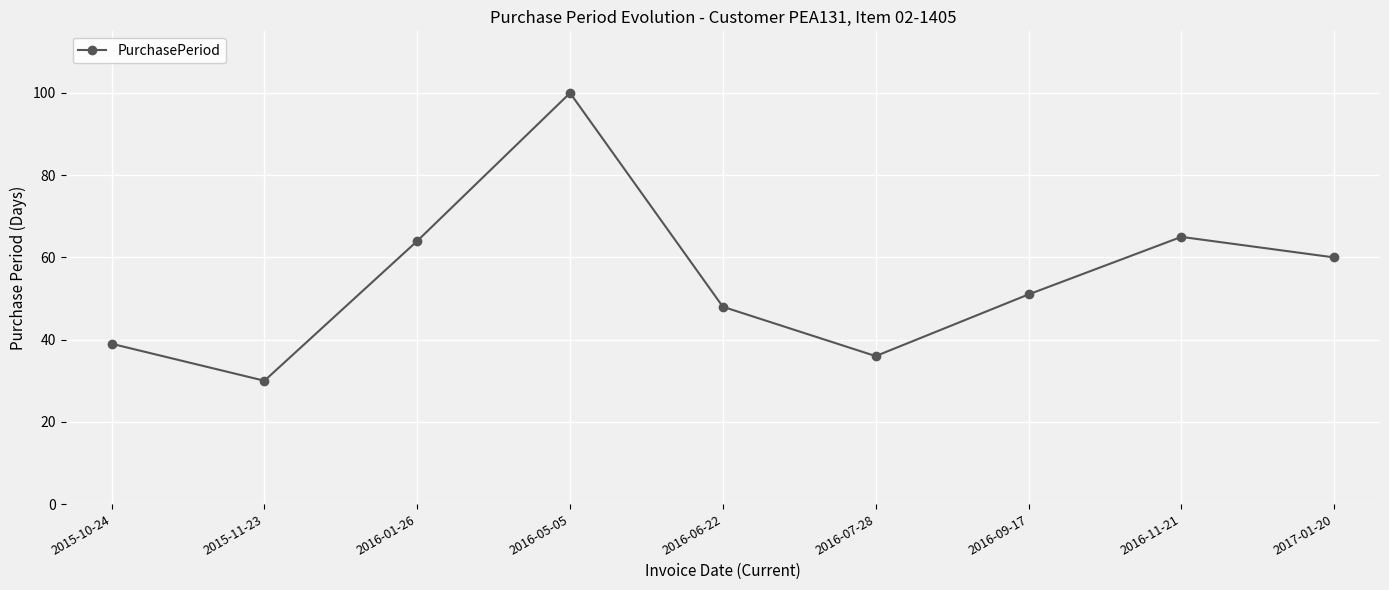

Reading left to right, what are all the values shown in this chart?

2015-10-24=39	2015-11-23=30	2016-01-26=64	2016-05-05=100	2016-06-22=48	2016-07-28=36	2016-09-17=51	2016-11-21=65	2017-01-20=60